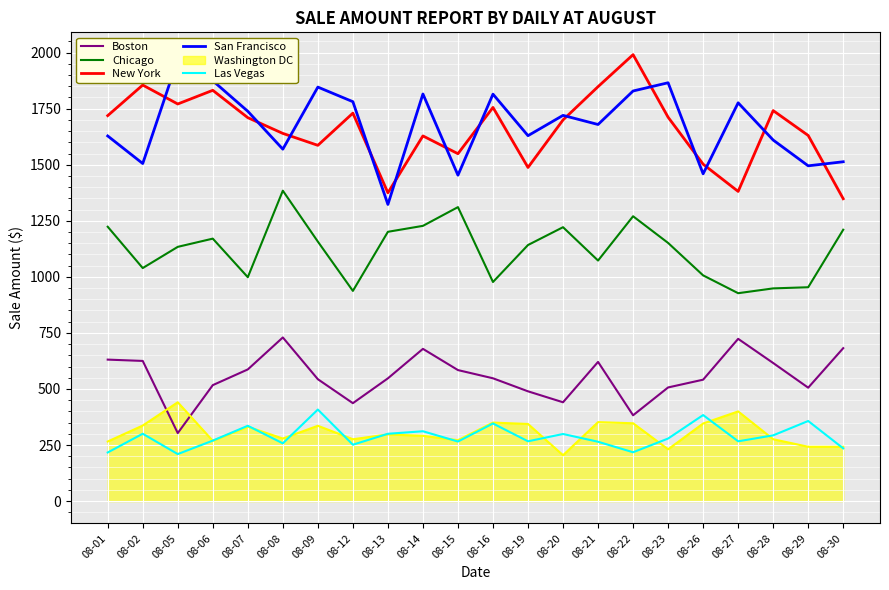

True or false: San Francisco and New York intersect in this chart.

True